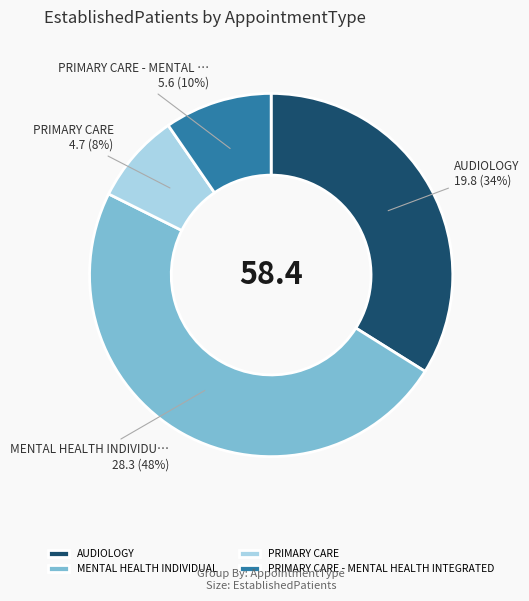

What percentage is the PRIMARY CARE - MENTAL HEALTH INTEGRATED slice, to the nearest percent?

10%